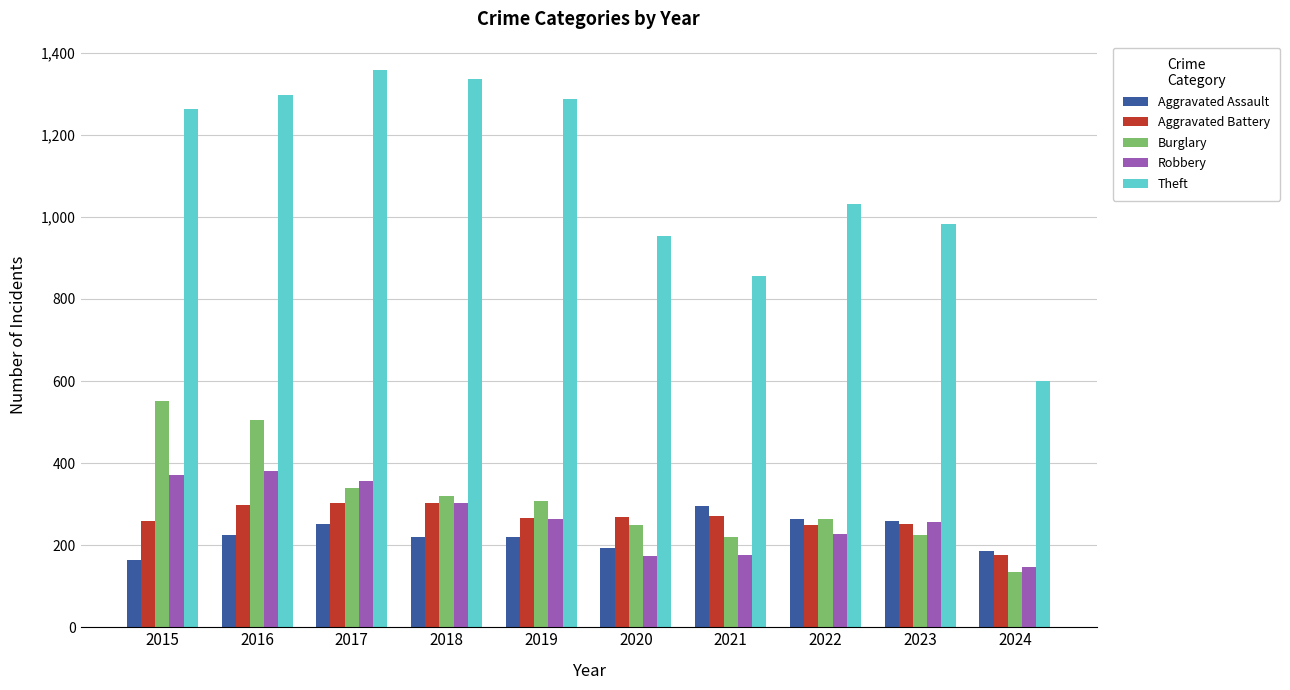

How many bars are there in each group?

5